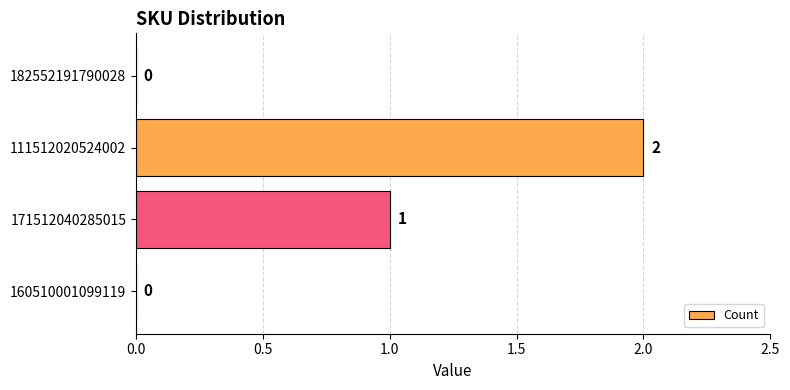

What is the sum of all values?

3